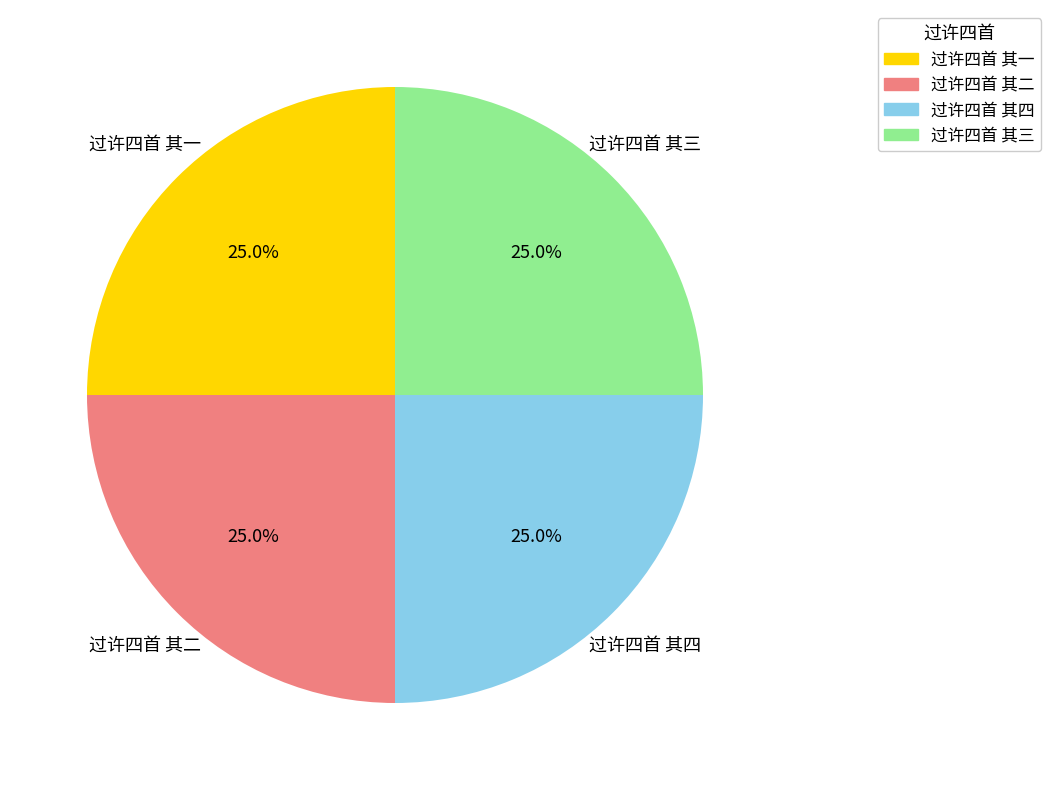

Does any single category account for the majority?

No